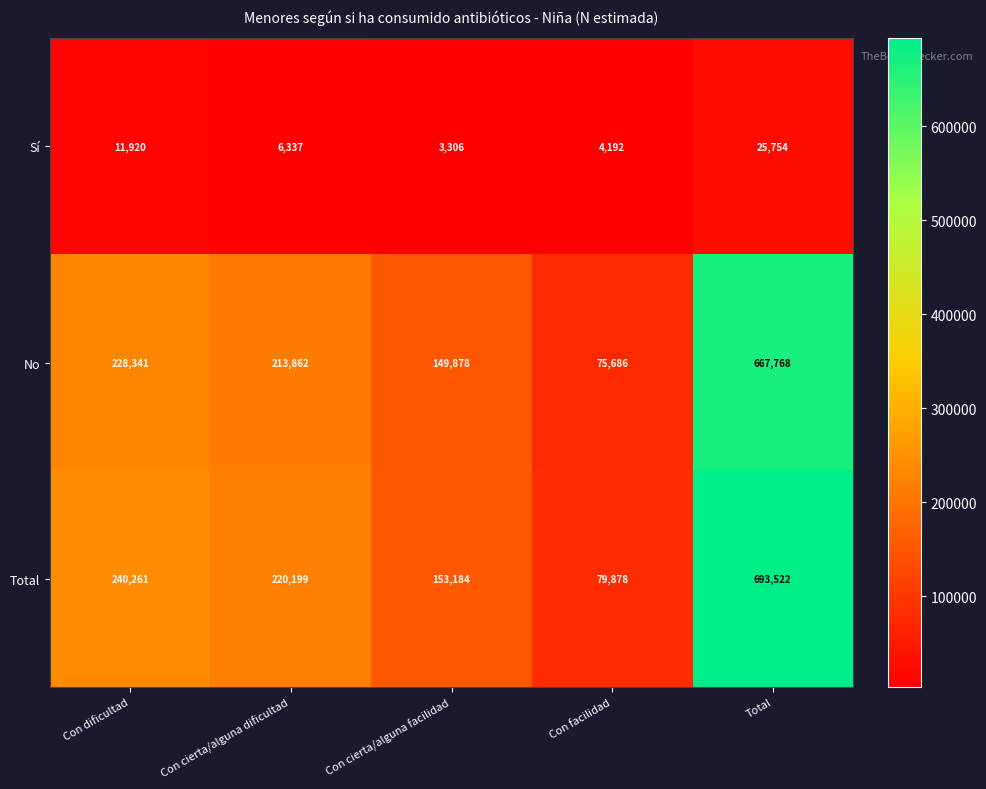

At which label does No first exceed 213862?

Con dificultad